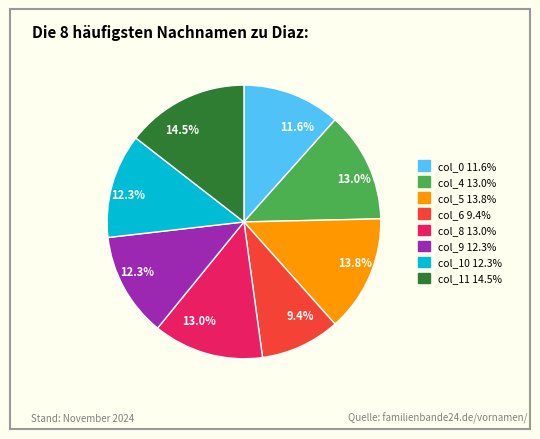

Does any single category account for the majority?

No